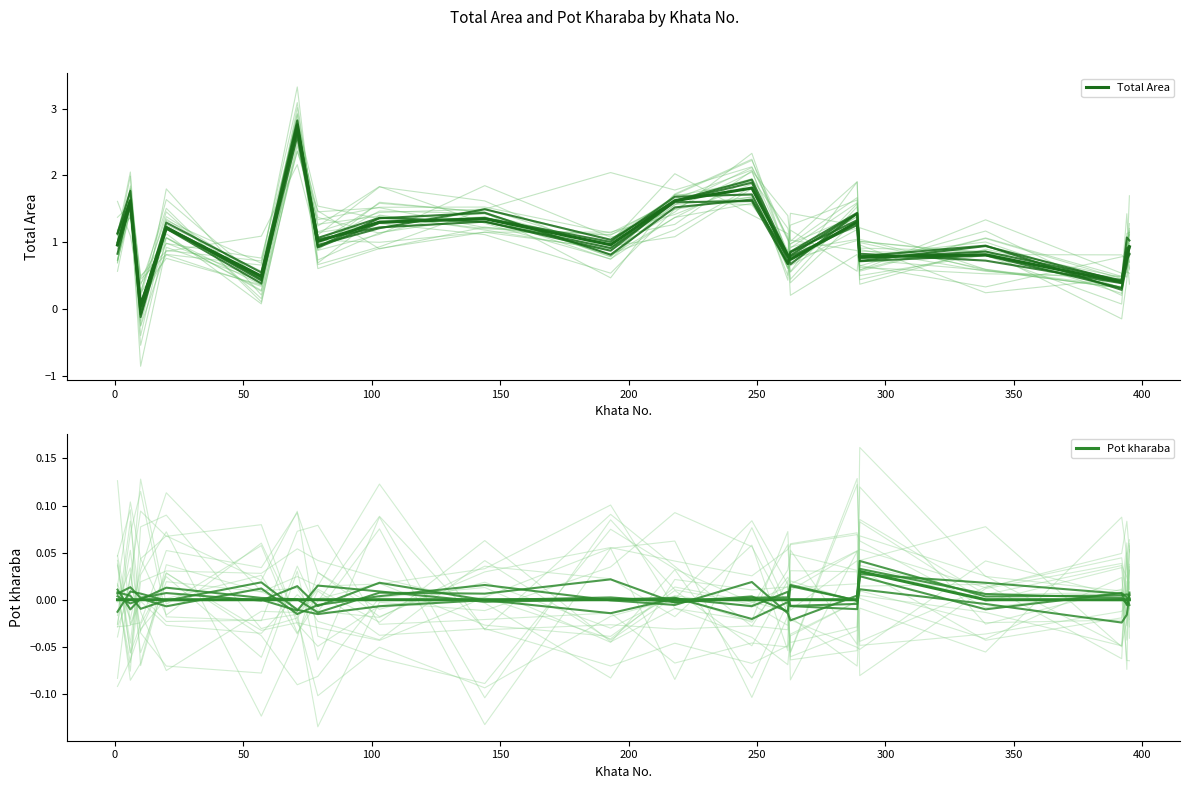

True or false: Total Area and Pot kharaba intersect in this chart.

False